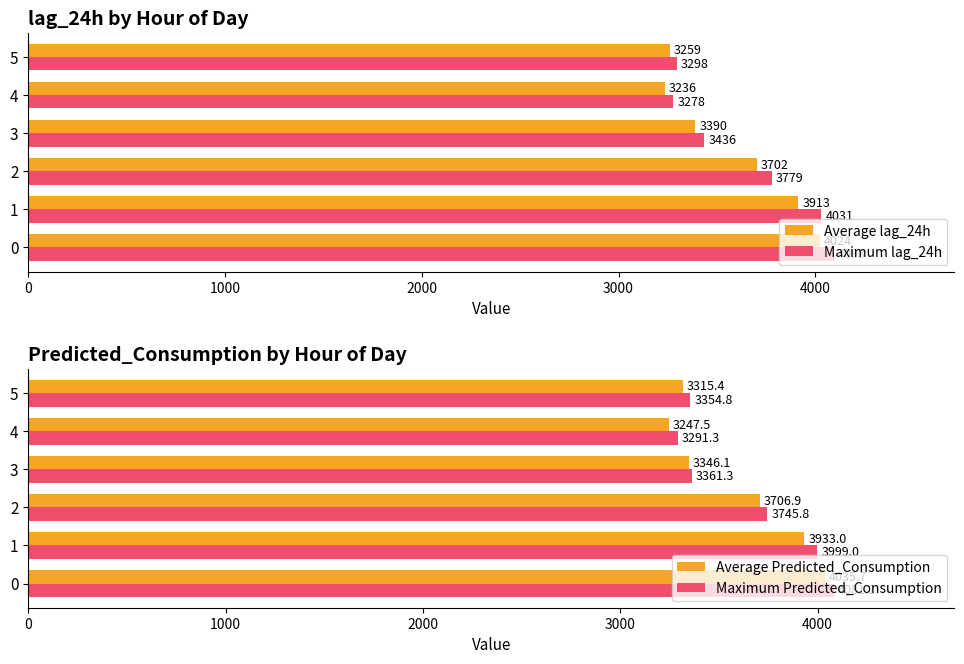

The Average lag_24h series shows 5644.4 at 0. True or false?

False